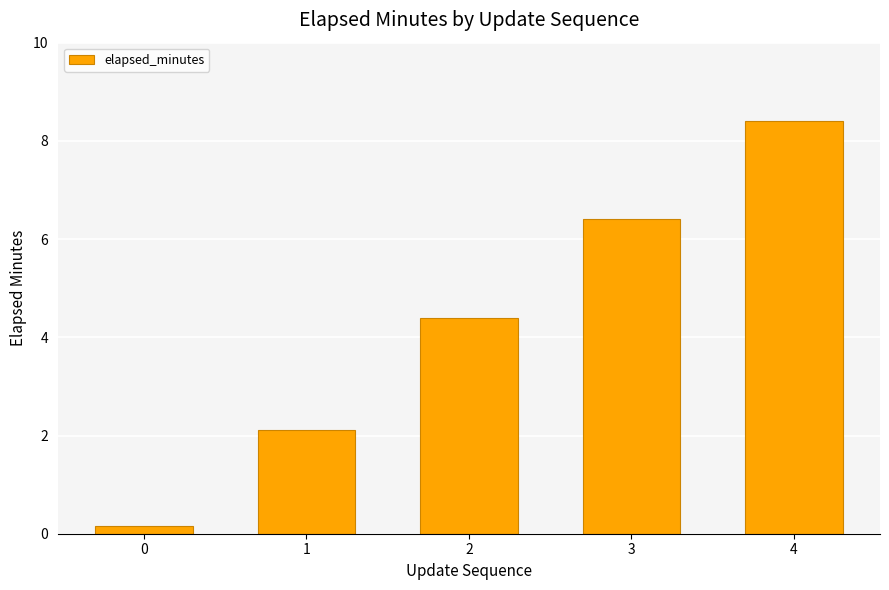

Reading left to right, transcribe all the data shown in this chart.

0.2	2.1	4.4	6.4	8.4